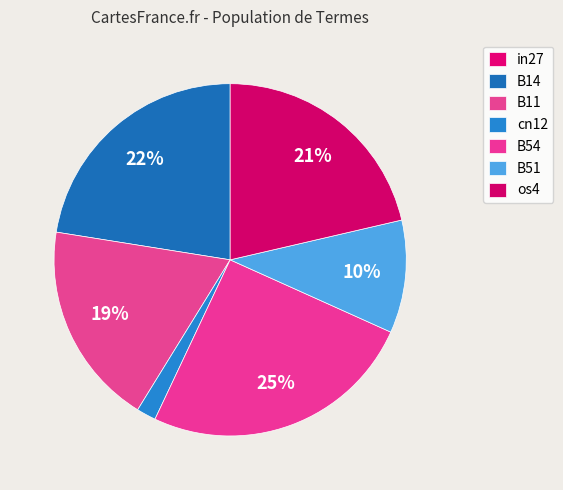

Count the number of slices in the pie.

7